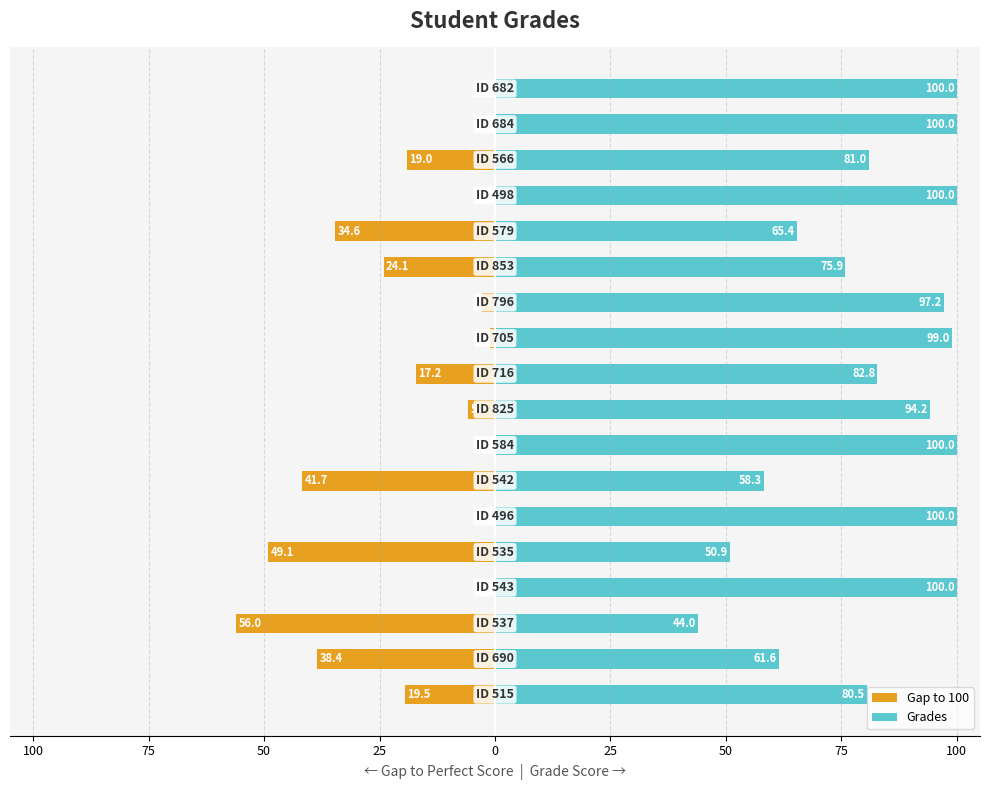

Which series has the largest range (max minus min)?

Gap to 100